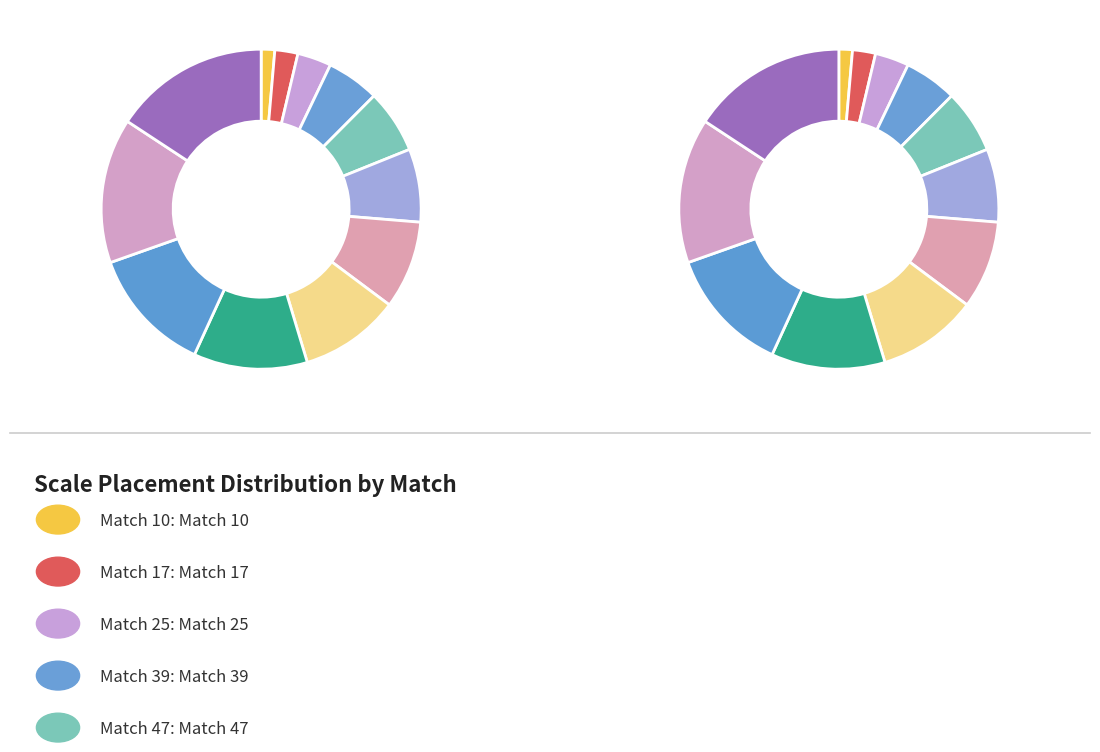

Rank the categories by value from lowest to highest.

Match 10, Match 17, Match 25, Match 39, Match 47, Match 54, Match 65, Match 74, Match 84, Match 93, Match 107, Match 115